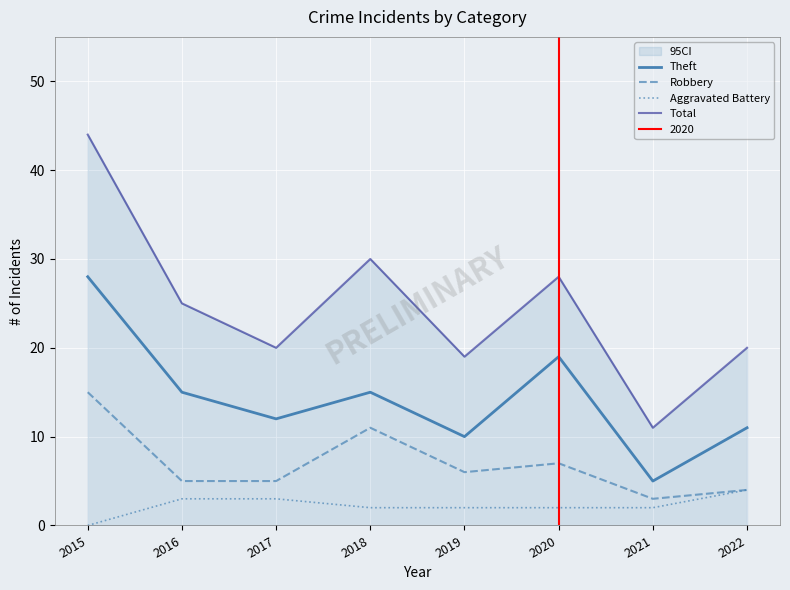

Where does the Theft series first go above 15?

2015